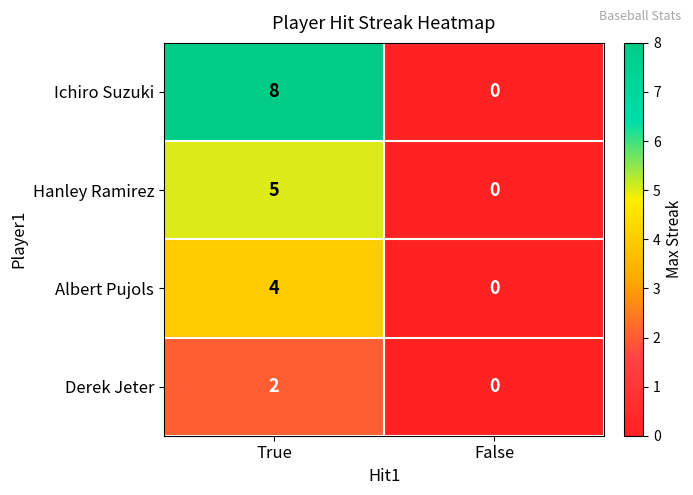

The Hanley Ramirez series shows 0 at False. True or false?

True